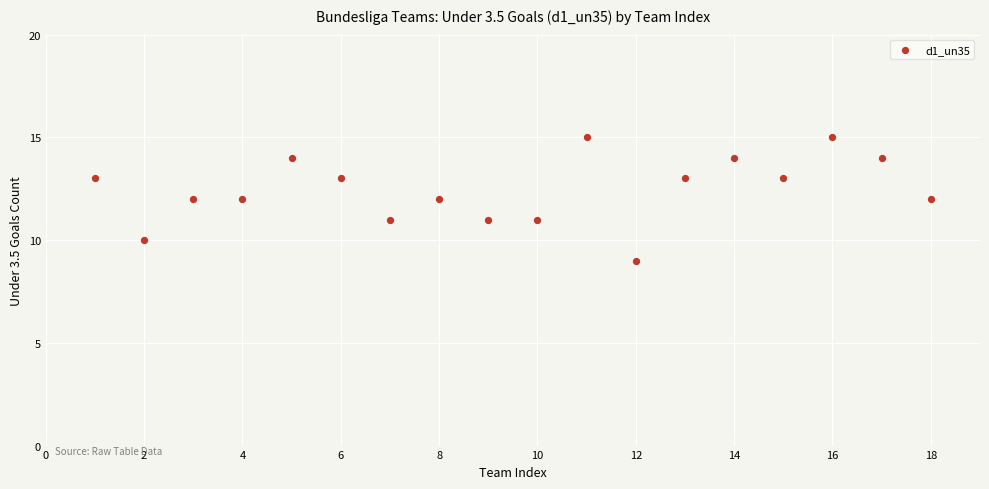

What is the range of Y values (max minus min)?

6